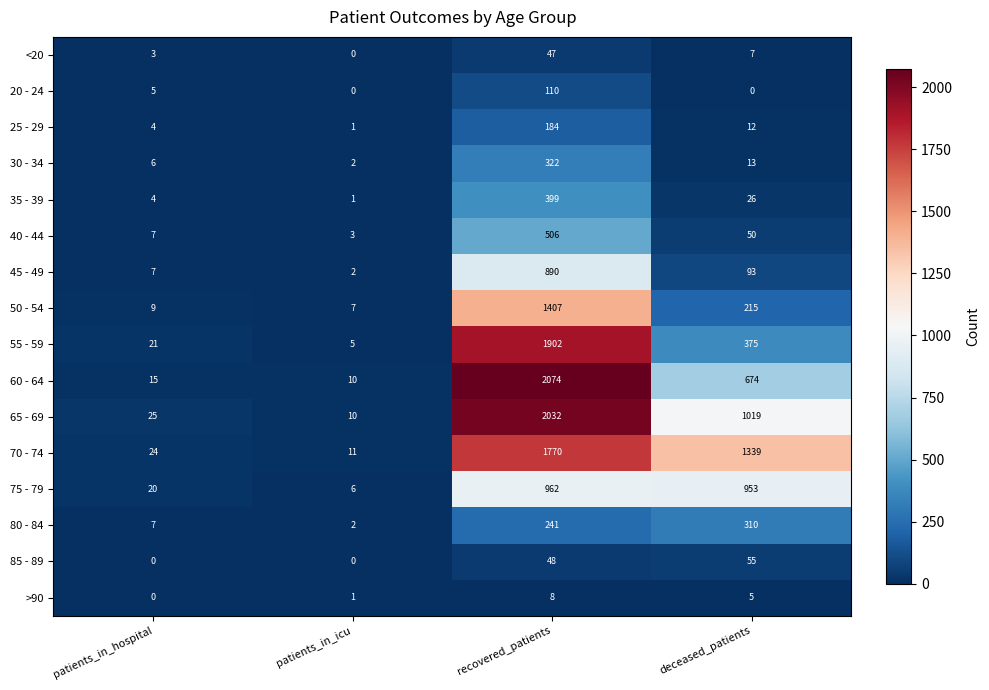

Count the number of categories in the chart.

4